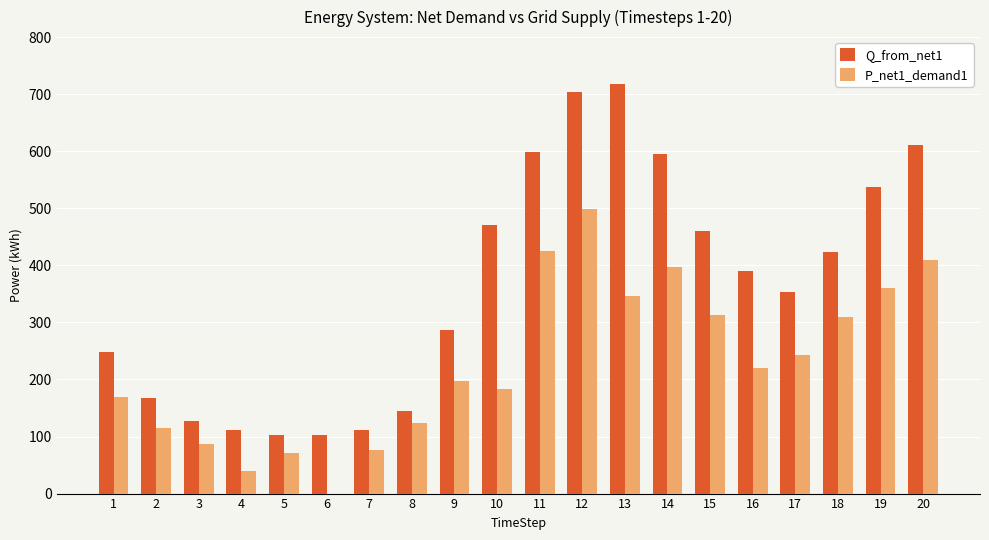

What is the spread (max minus min) of values at 15?

147.1